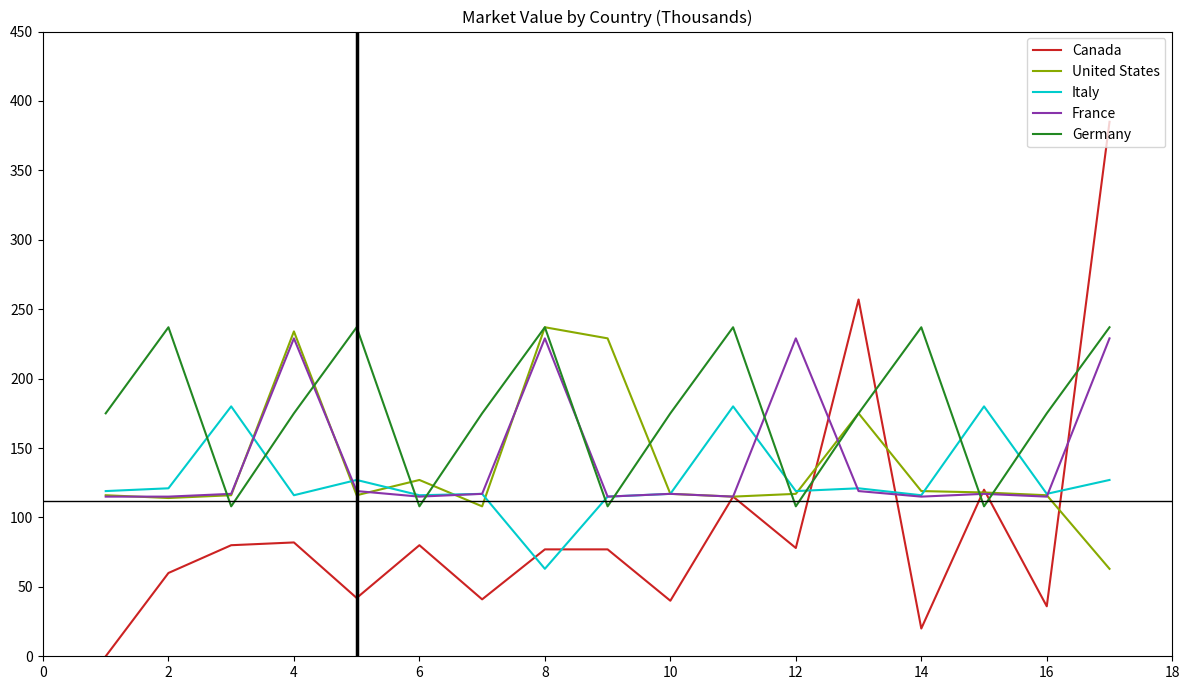

After their last crossing, which series has the higher values: Italy or Germany?

Germany